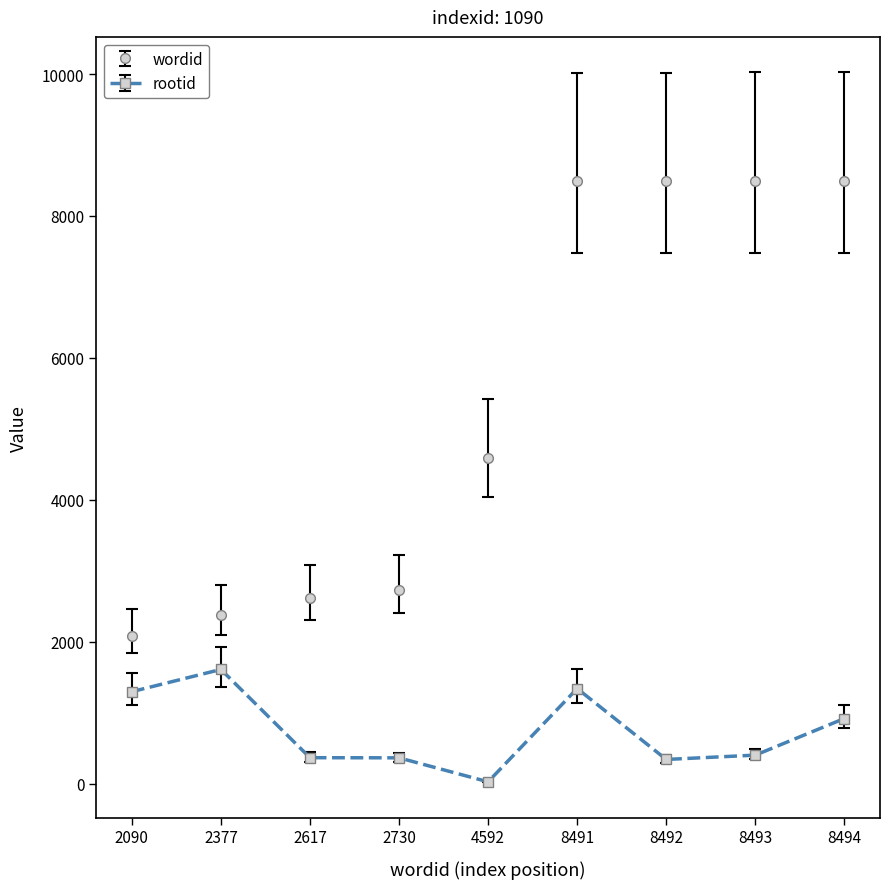

True or false: rootid and wordid intersect in this chart.

False